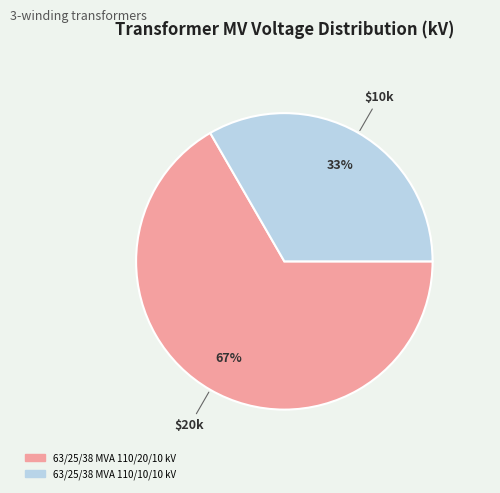

Which slice is the largest?

63/25/38 MVA 110/20/10 kV